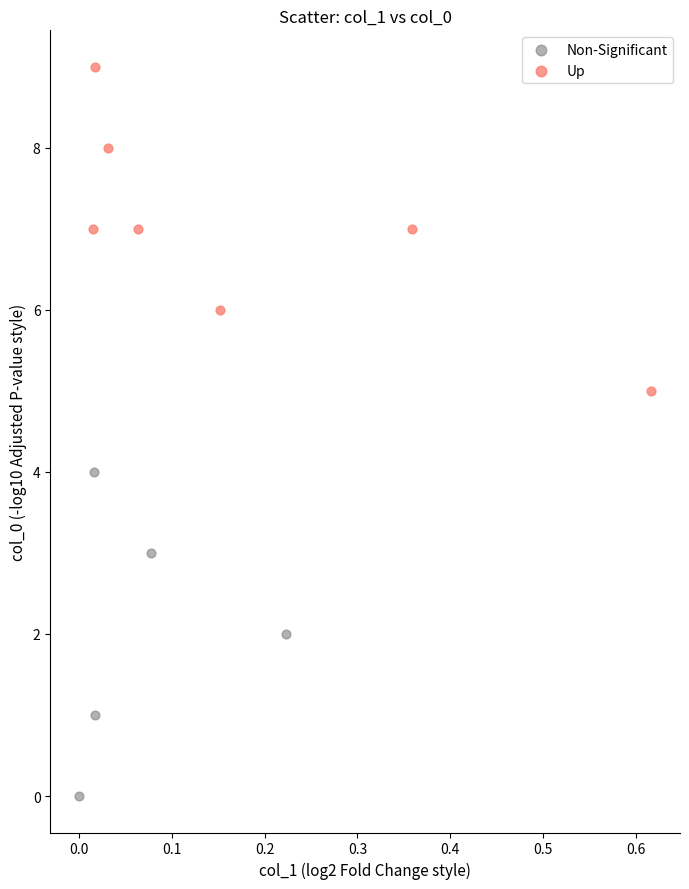

Which series contains the lowest Y value?

Non-Significant